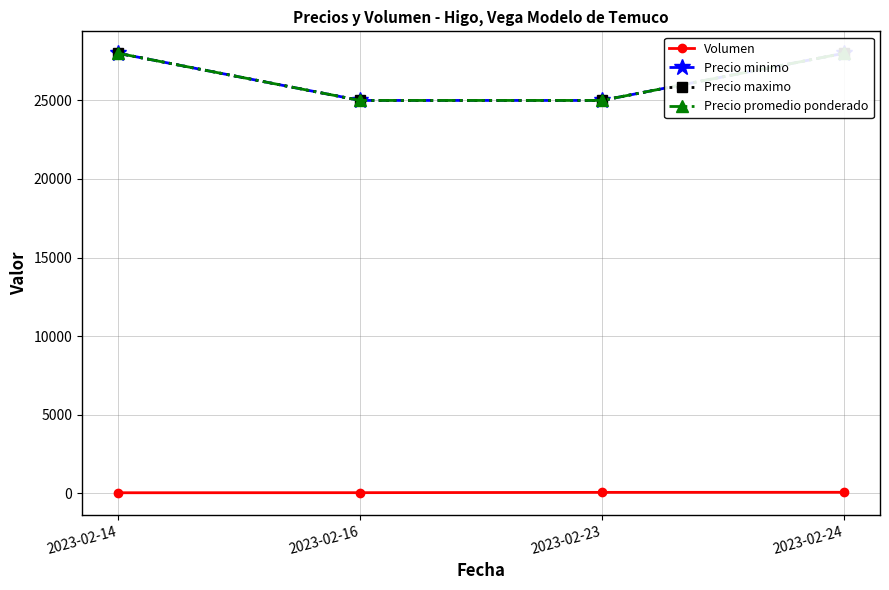

What is the sum of all Precio maximo values?

106000